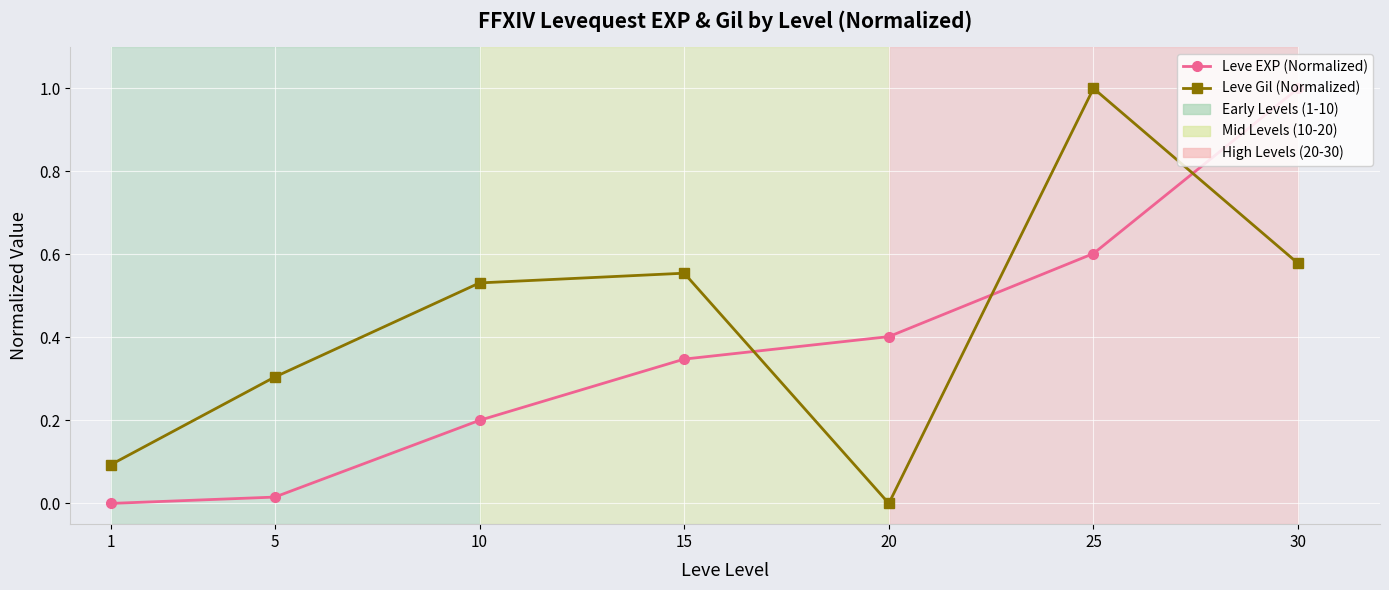

Which category has the highest value in the Leve EXP (Normalized) series?

30